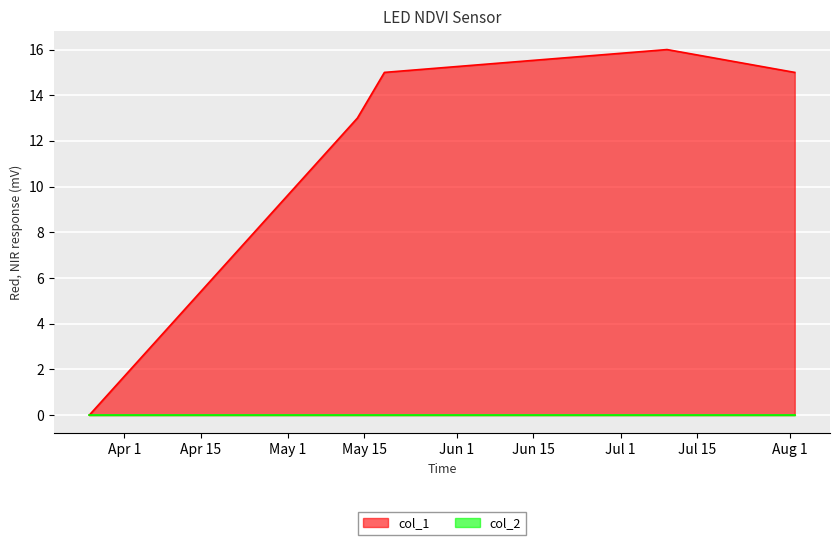

Reading right to left, extract all data points from this chart.

15	16	15	13	0